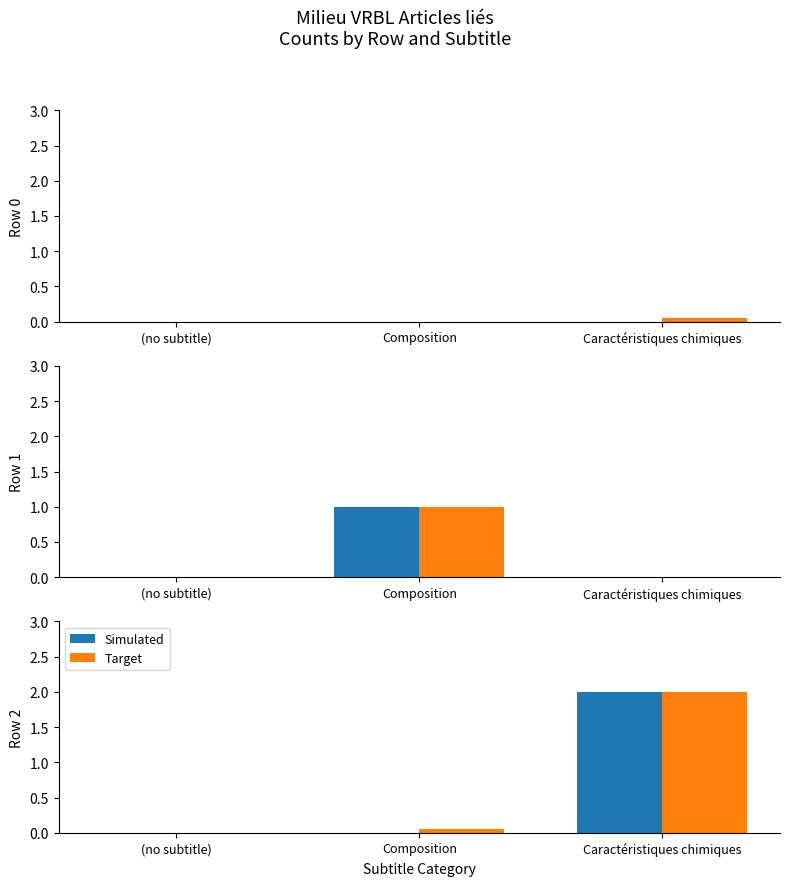

Rank the series at Caractéristiques chimiques from highest to lowest value.

Simulated, Target